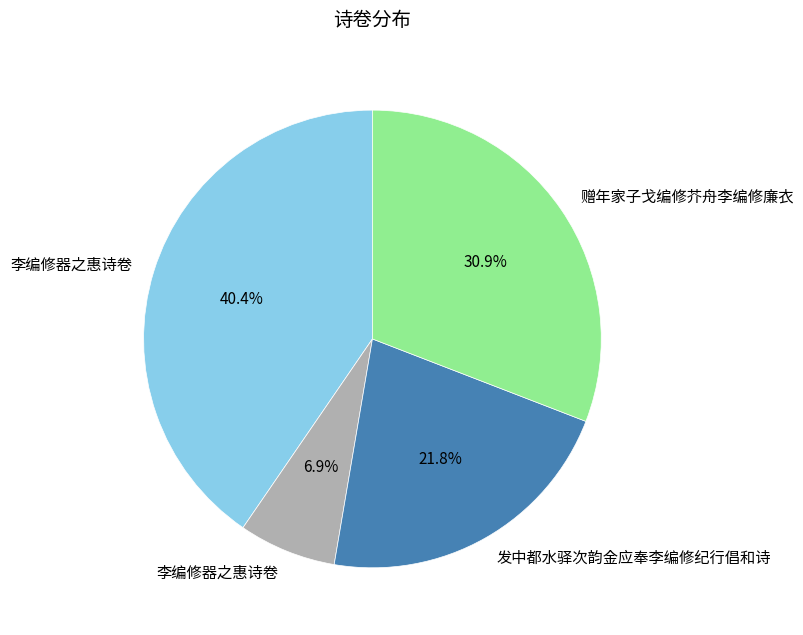

Is there a majority slice in this chart?

No